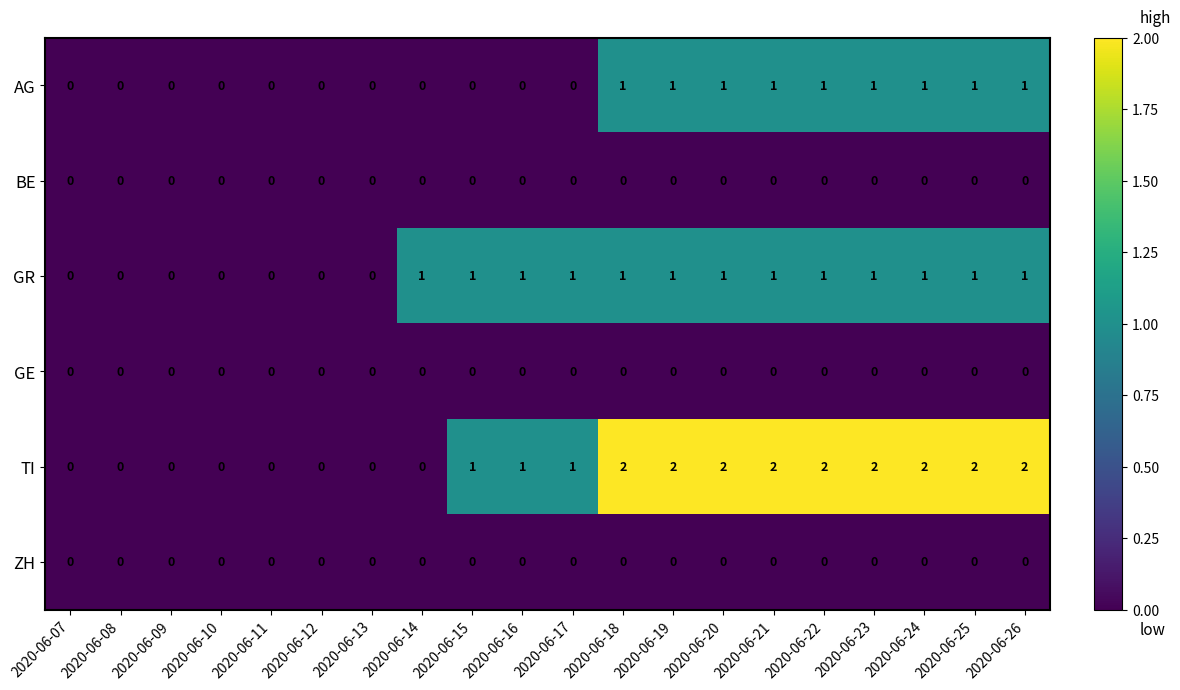

Which series changed the most between 2020-06-14 and 2020-06-23?

TI